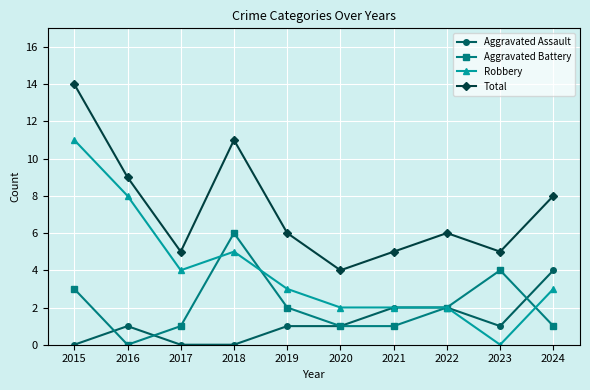

How many series are shown in this chart?

4